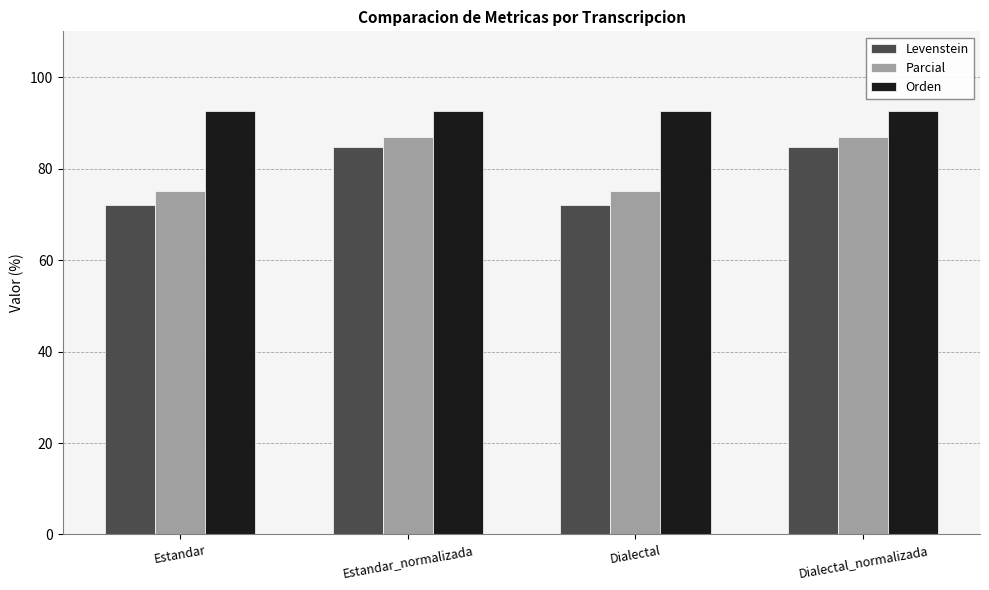

What is the smallest value displayed?

72.1